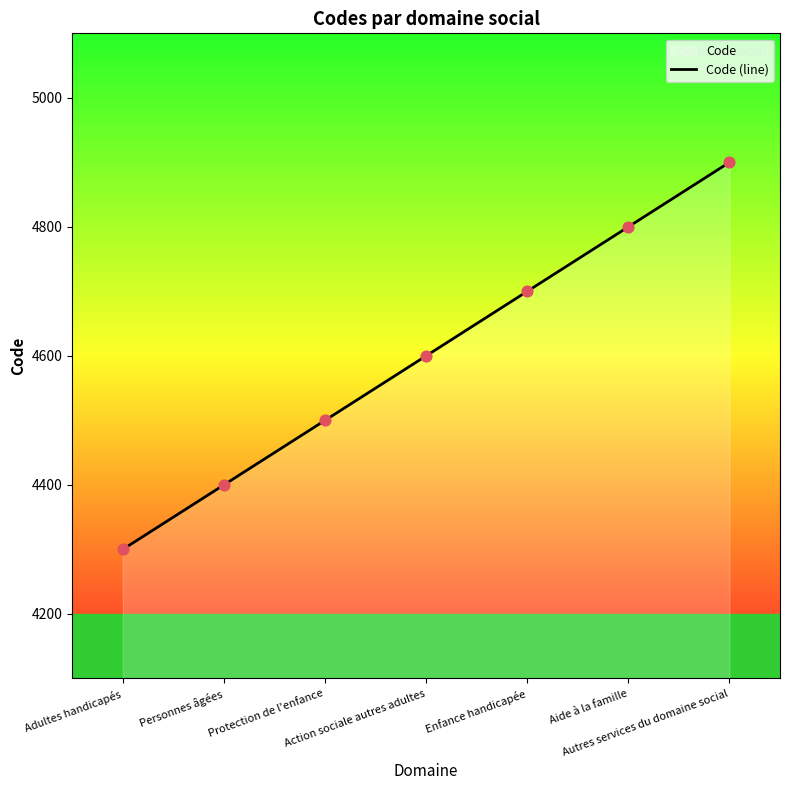

Approximately how many times larger is the value at Enfance handicapée compared to Personnes âgées?

1.1